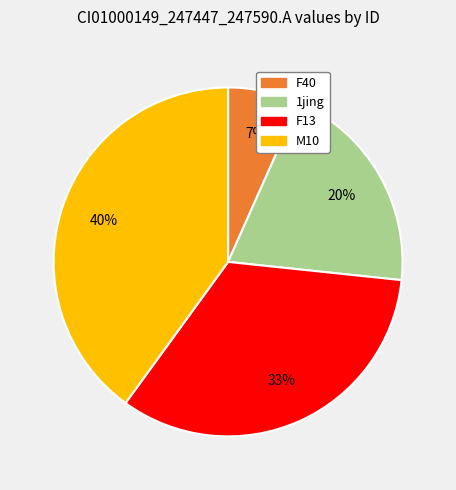

Does any single category account for the majority?

No